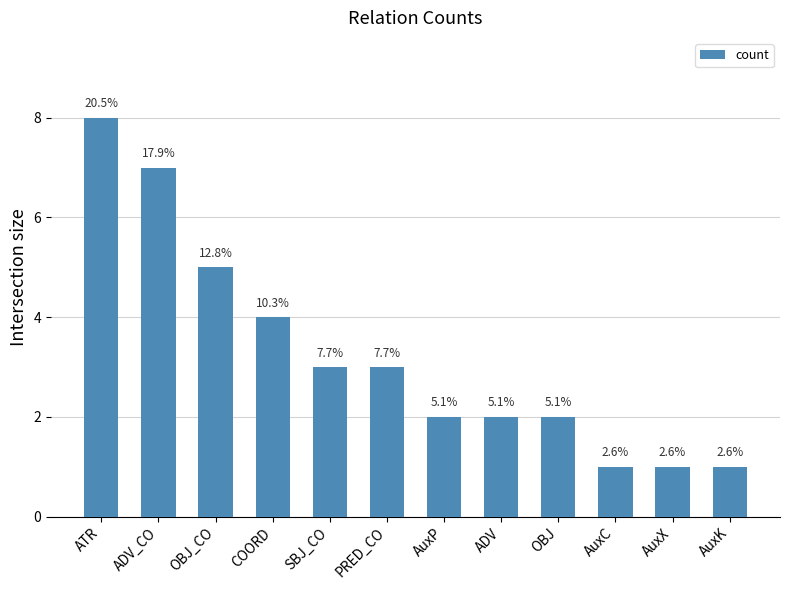

How many bars are there in total?

12